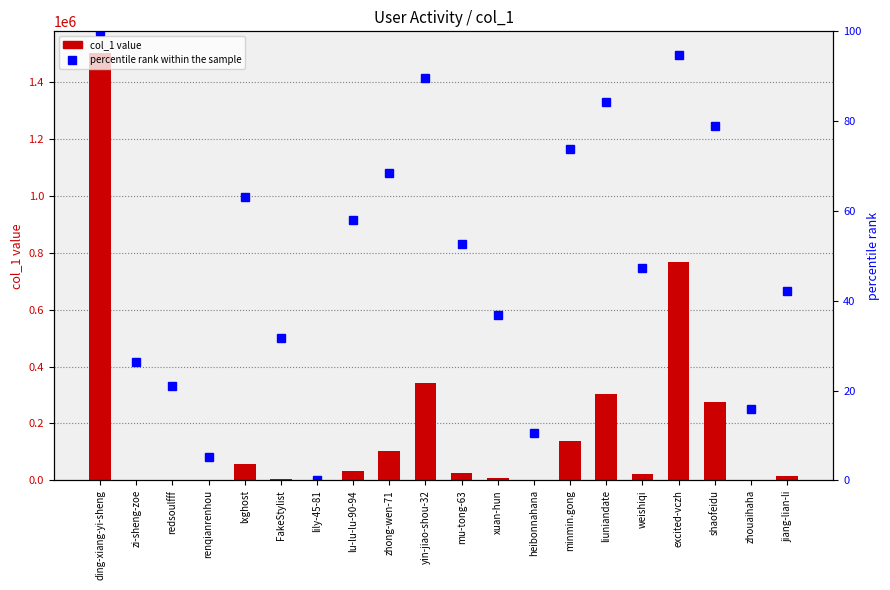

Is the value of col_1 at lxghost greater than the value of percentile rank within the sample at weishiqi?

Yes